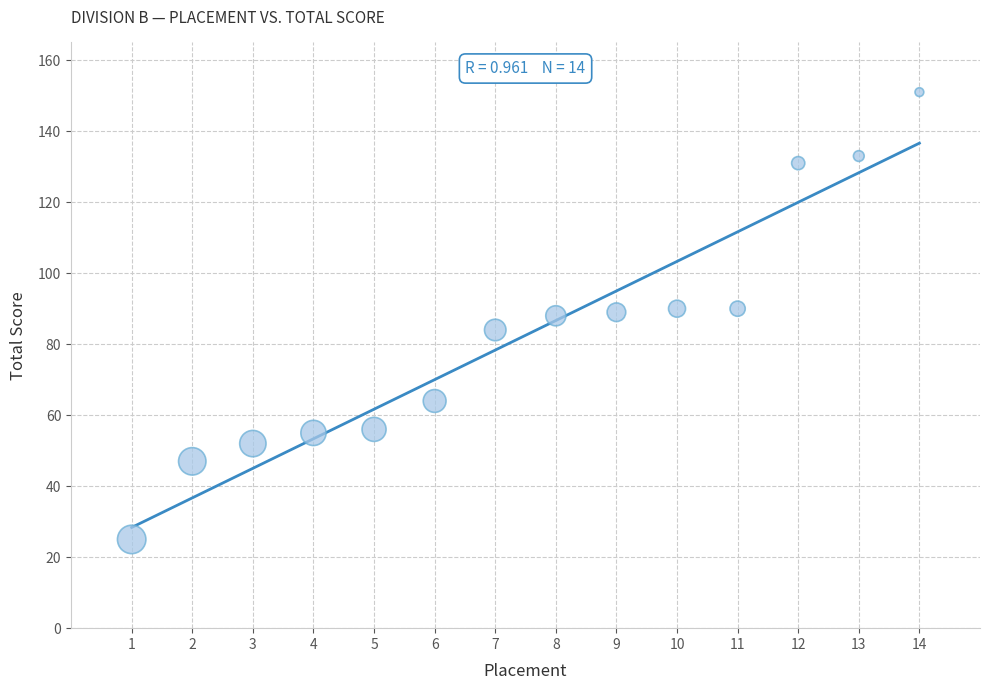

What is the range of X values (max minus min)?

13